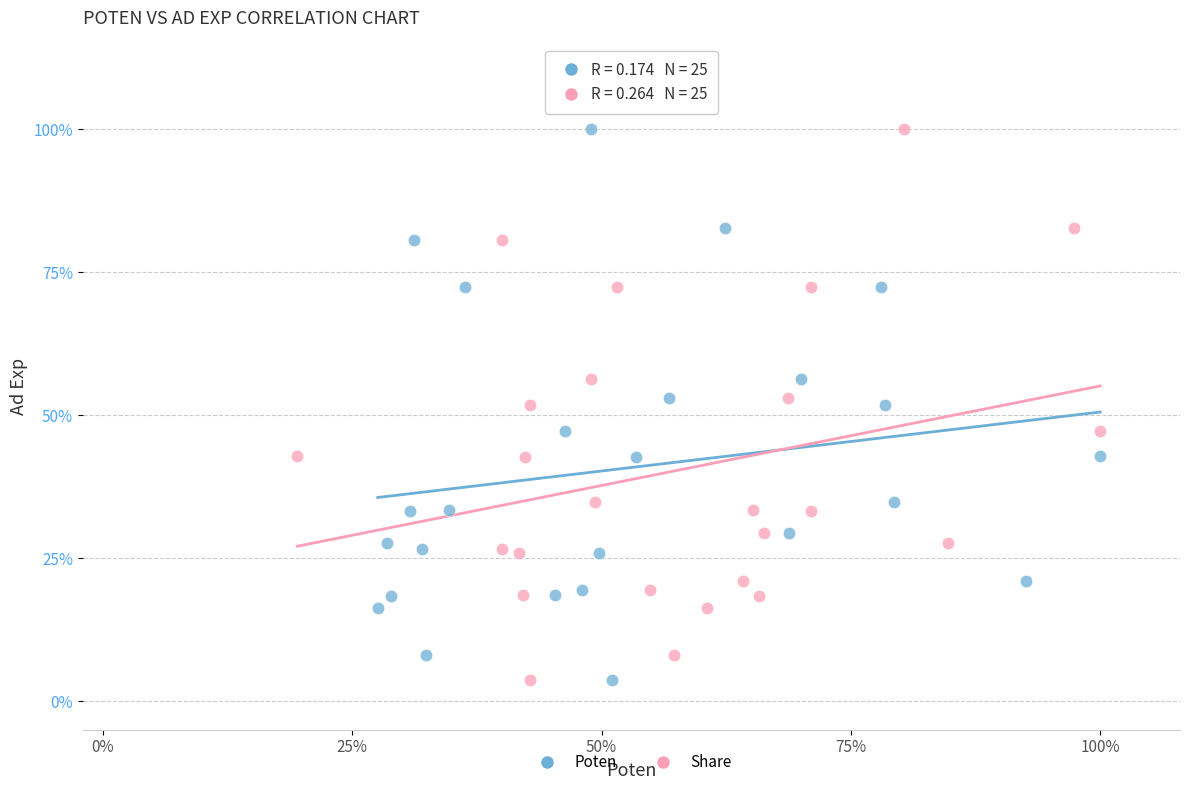

What are all the series names shown in the legend?

Poten, Share